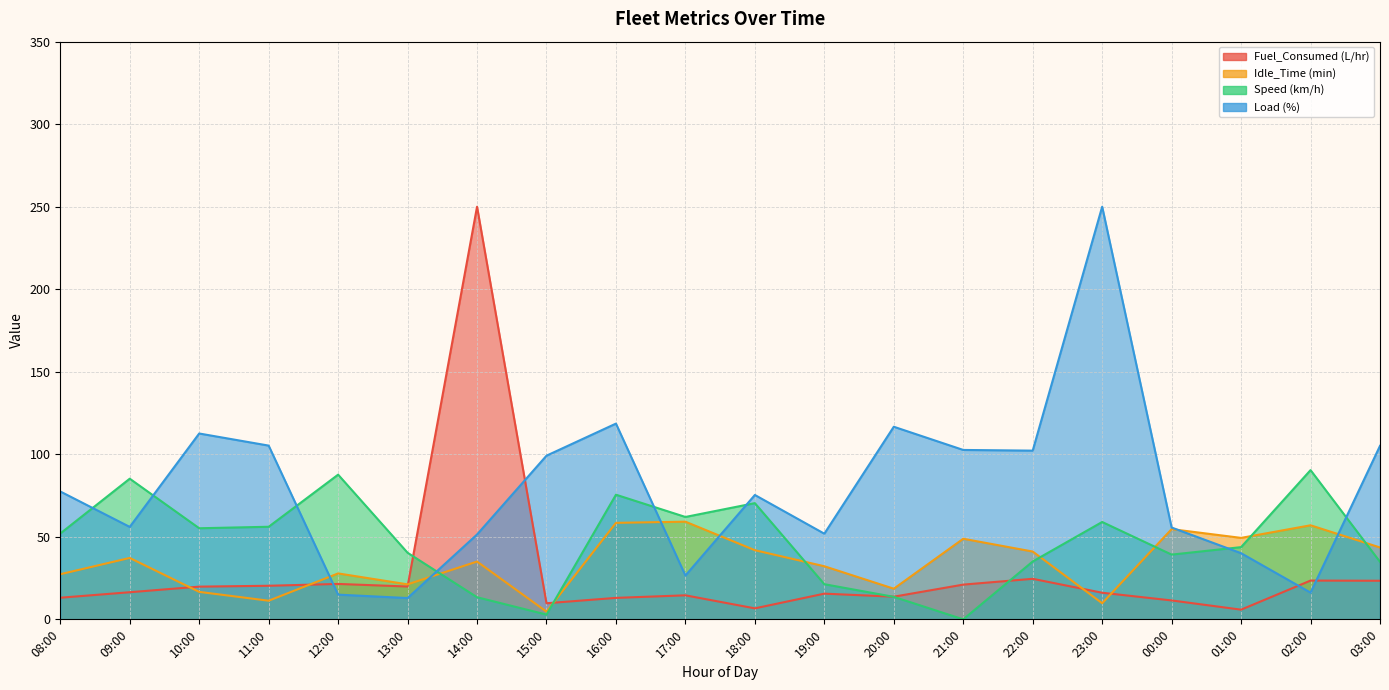

The Fuel_Consumed (L/hr) series shows 20.3 at 11:00. True or false?

True